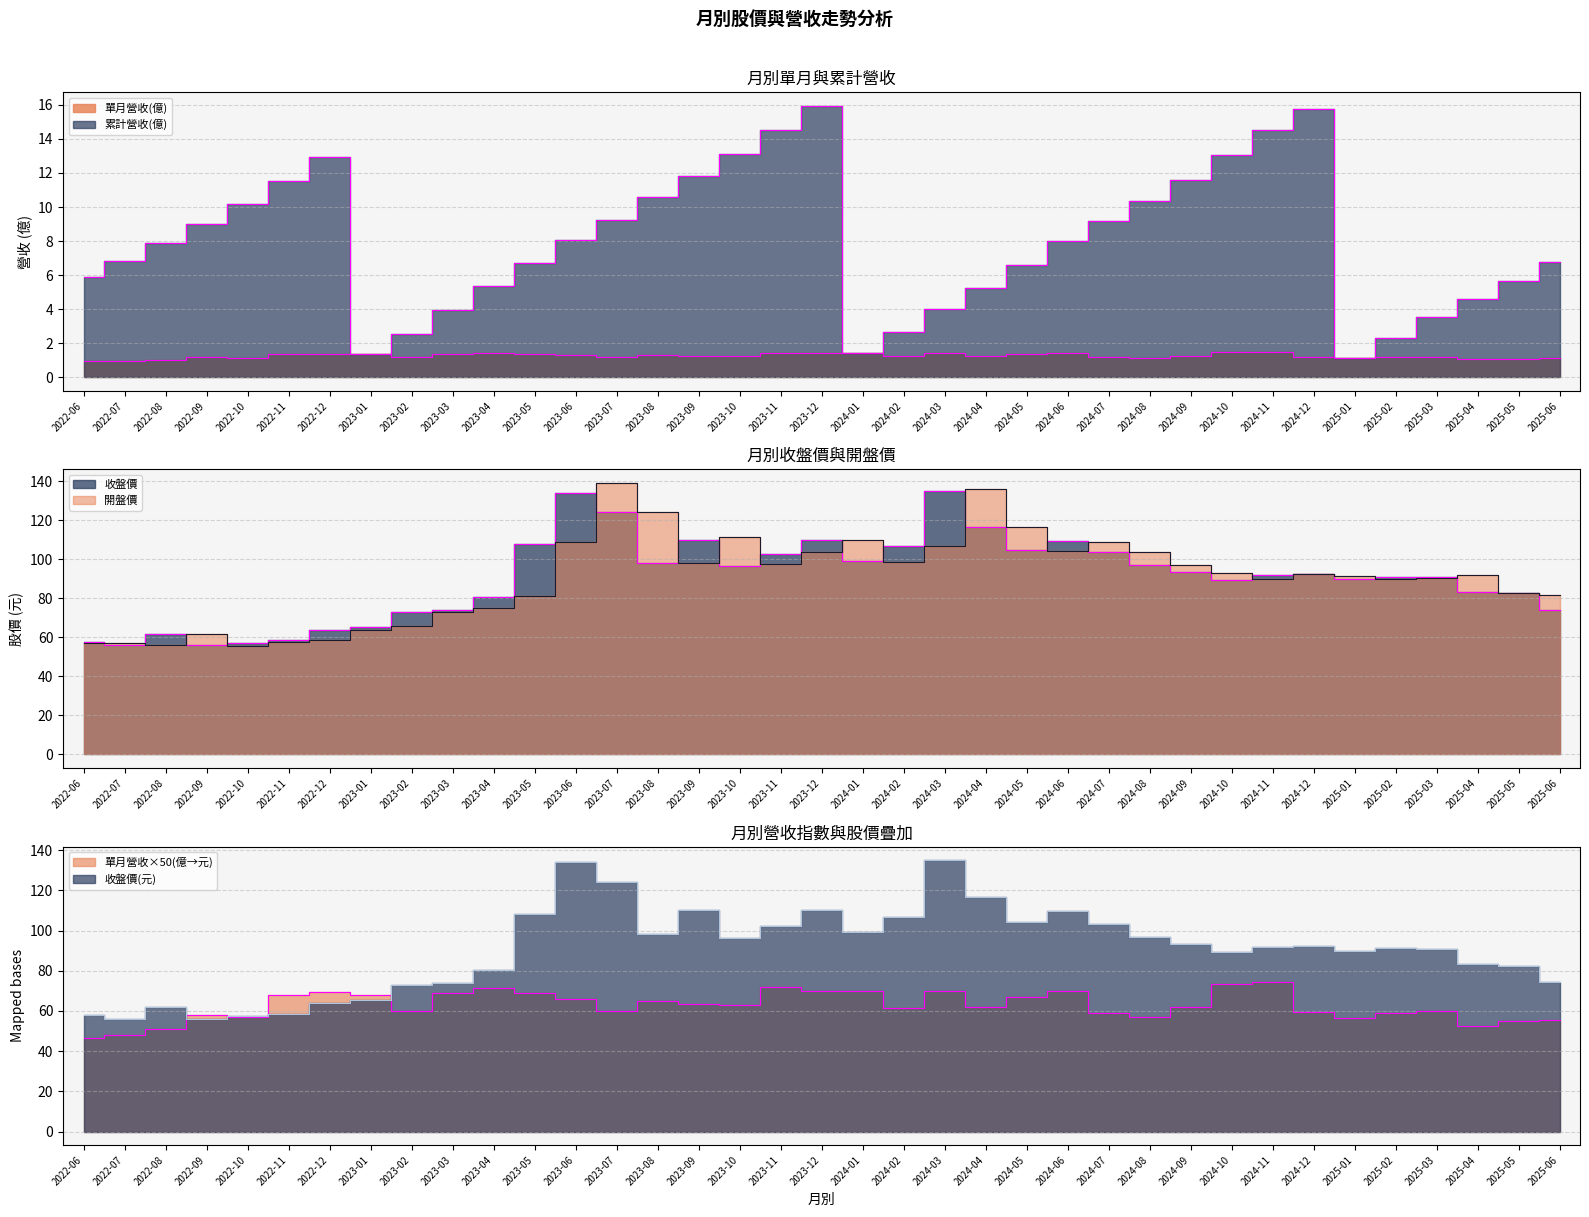

Which series has the largest total across all categories?

收盤價